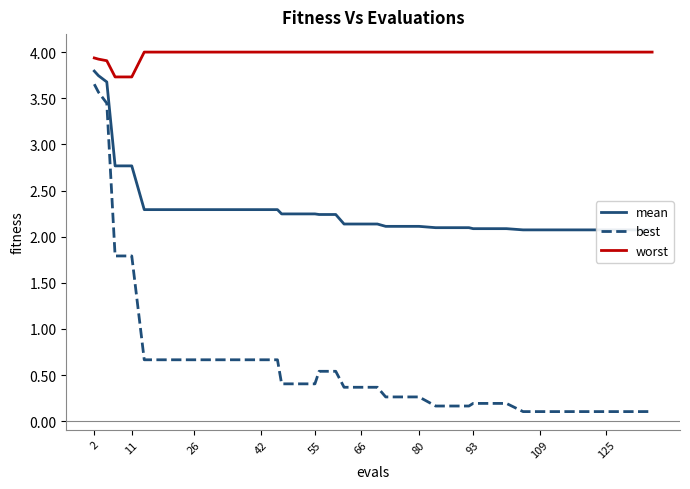

List the series in order of their overall mean, highest first.

worst, mean, best